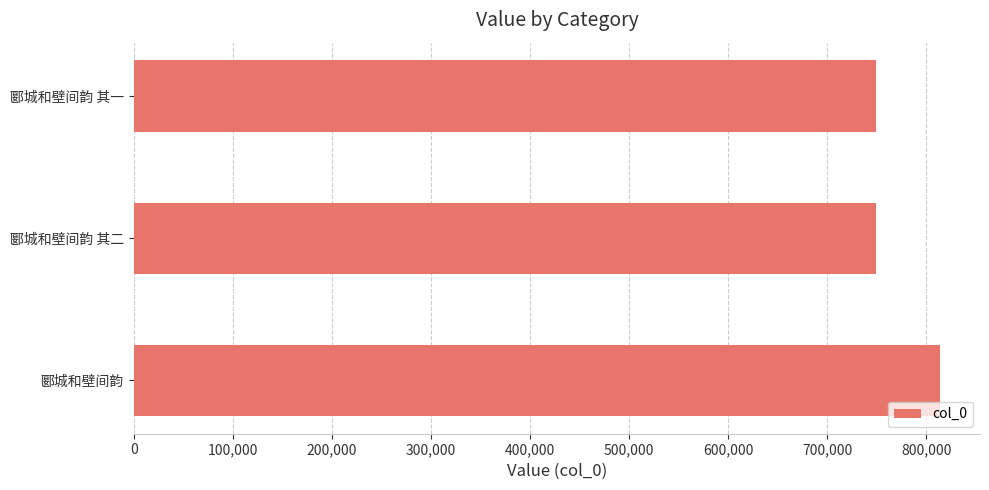

How many data points are less than 749419?

1